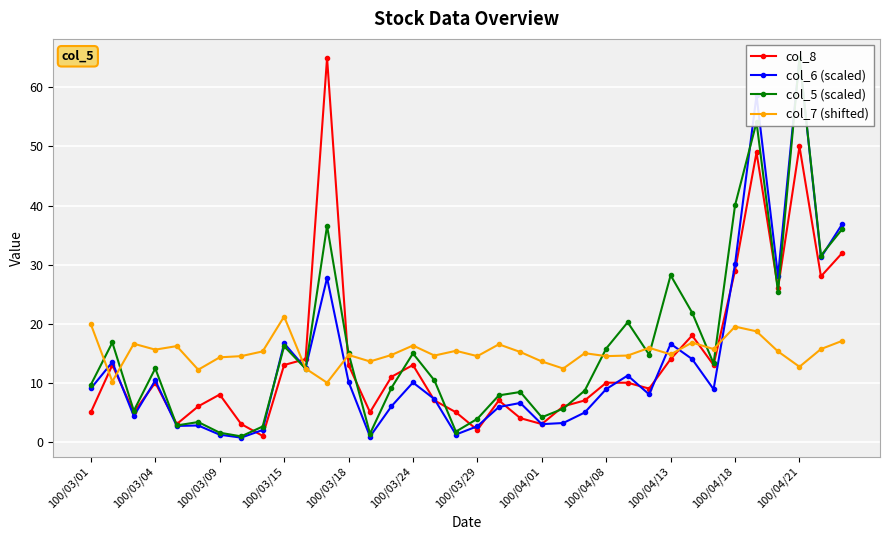

What is the maximum value shown in the chart?

65.0